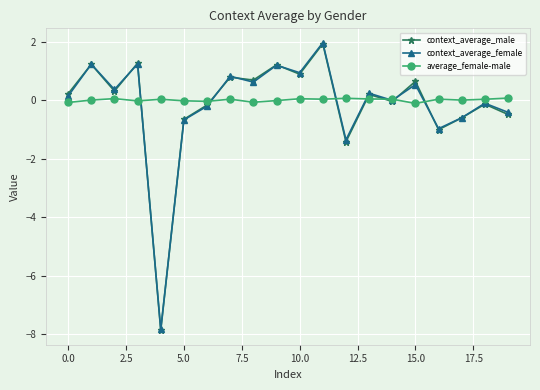

Is this an area chart (filled region under the line)?

No